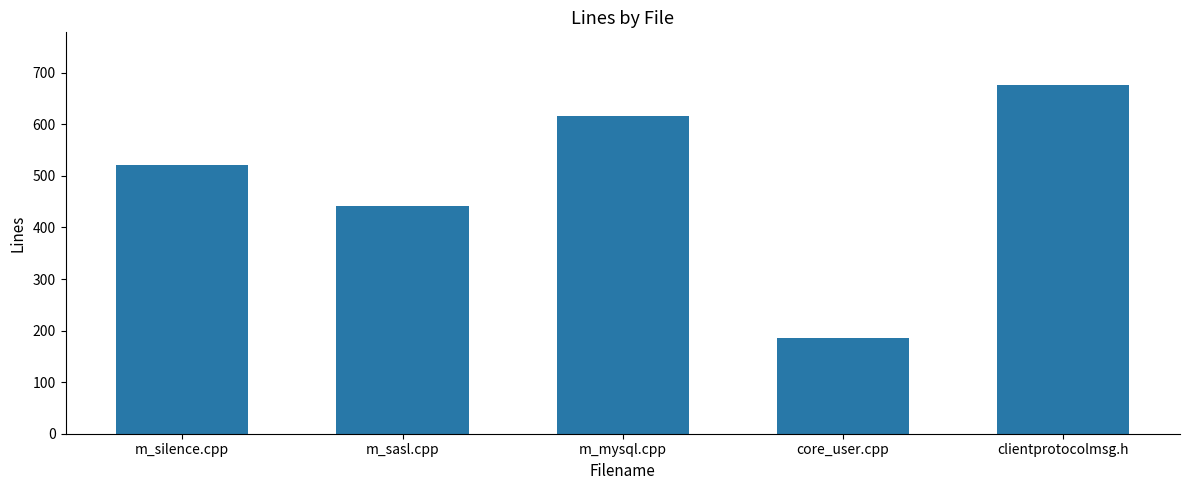

What is the minimum value shown in the chart?

186